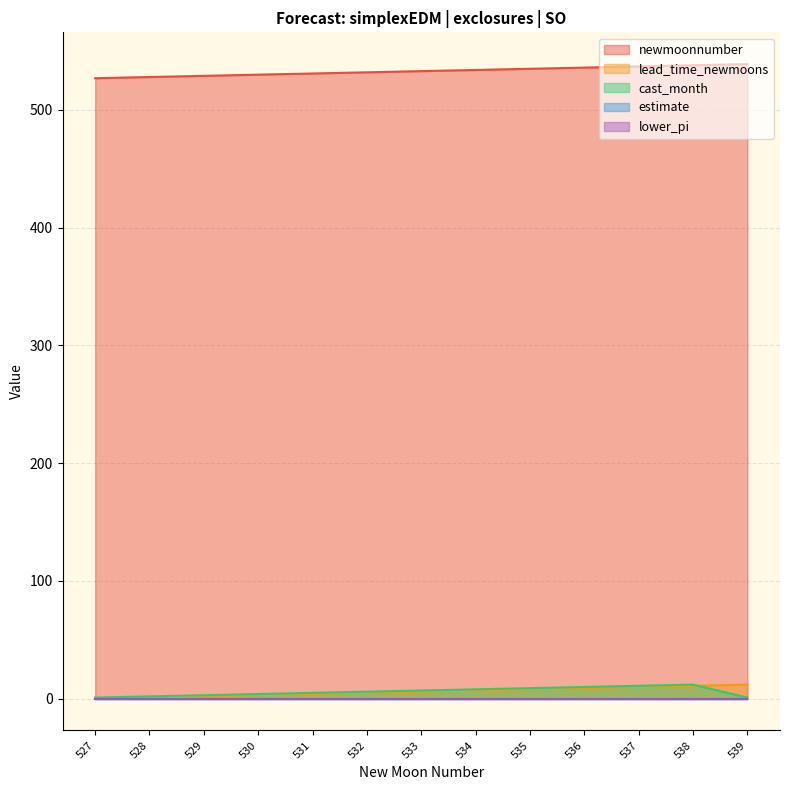

What is the sum of all cast_month values?

79